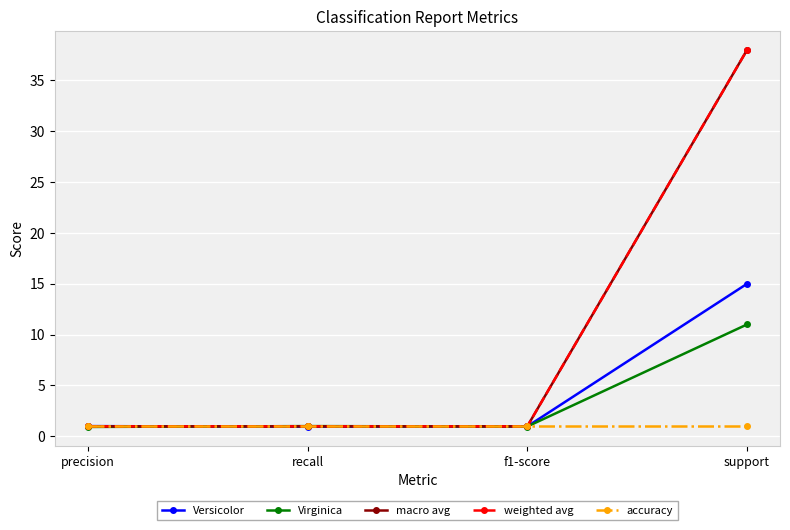

At how many categories does at least one series exceed 19?

1